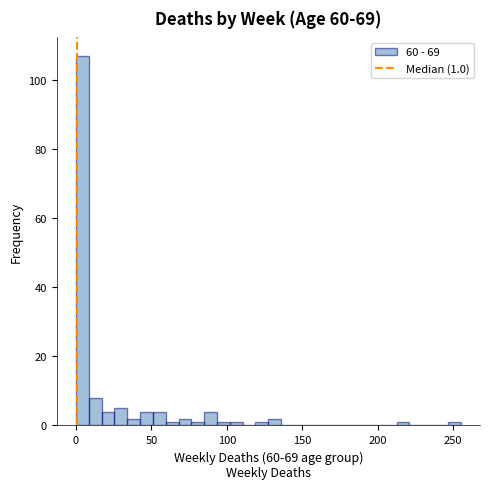

Read against the x-axis, roughly where is the centre of the tallest bar?

5